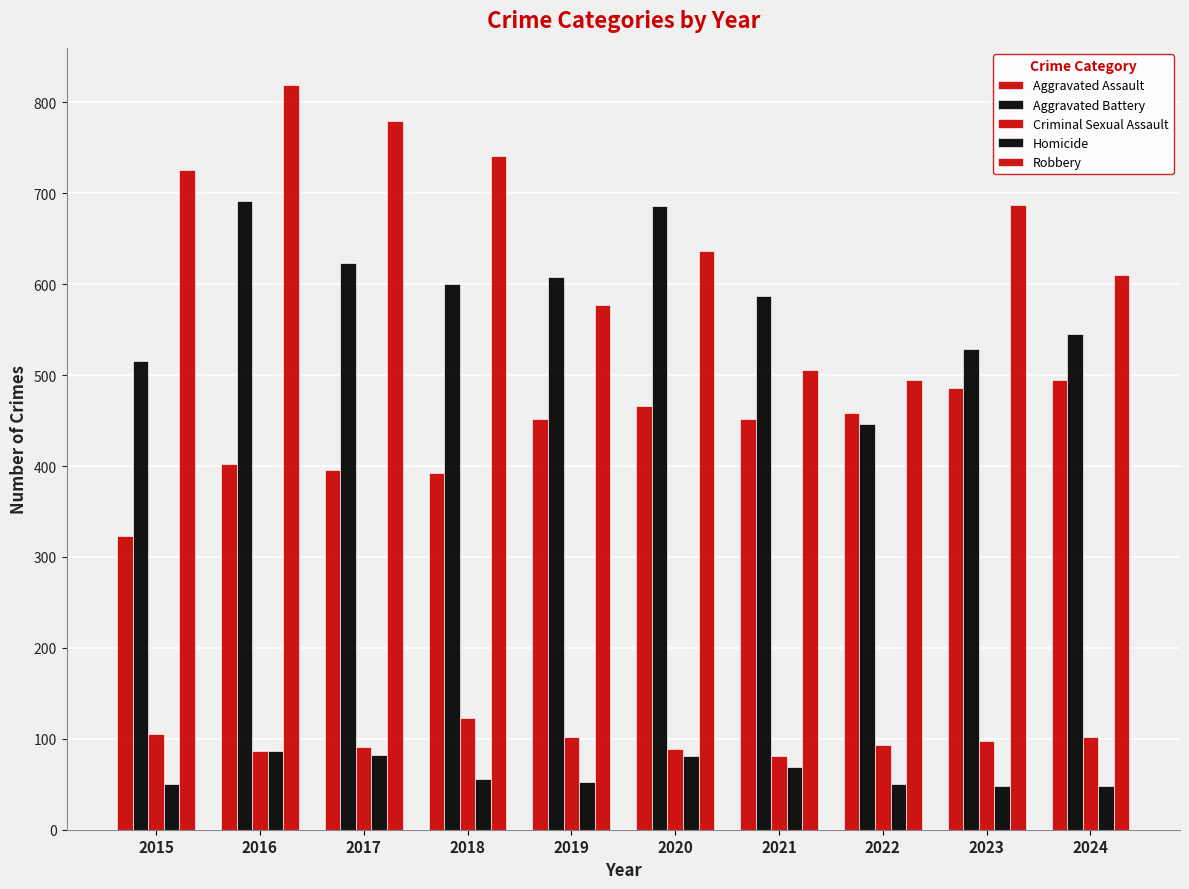

Count the number of categories in the chart.

10